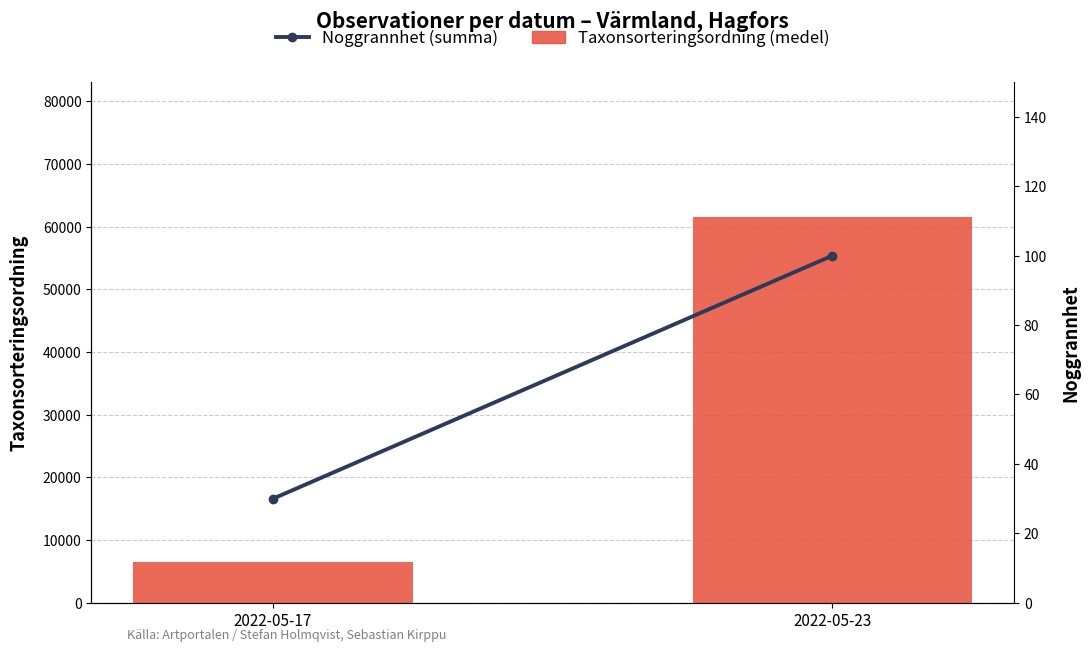

What is the average value of the Noggrannhet (summa) series?

65.0